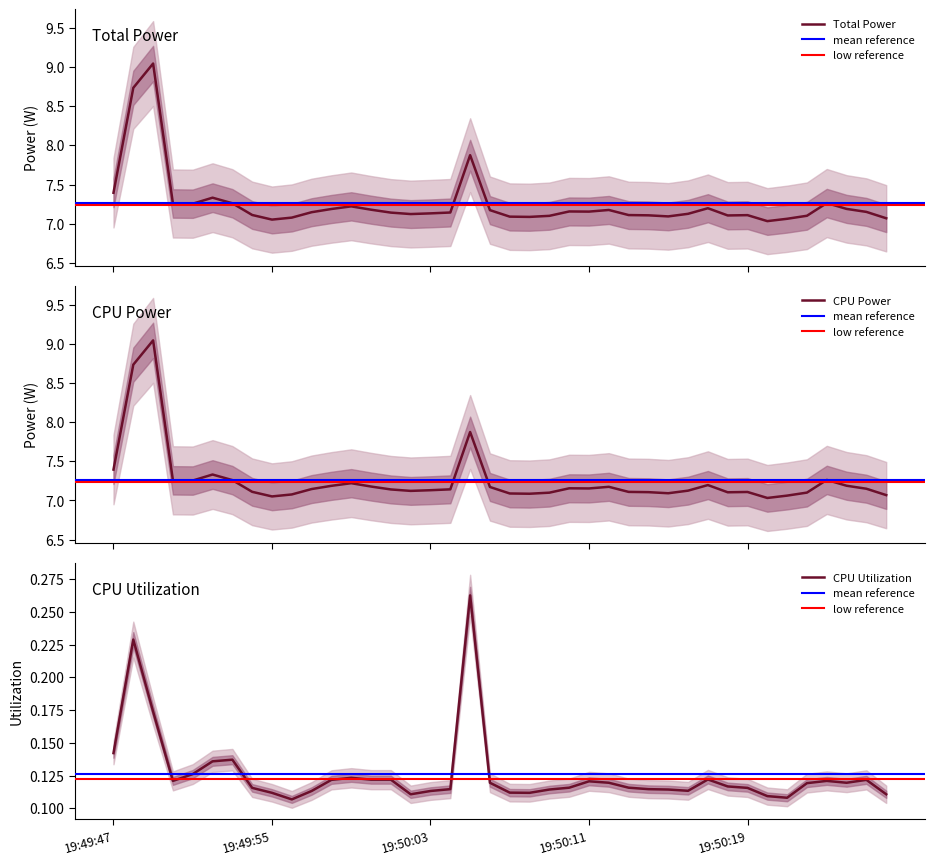

Reading left to right, extract all data points from this chart.

Total Power: 7.4	8.7	9.0	7.3	7.3	7.3	7.3	7.1	7.1	7.1	7.1	7.2	7.2	7.2	7.1	7.1	7.1	7.1	7.9	7.2	7.1	7.1	7.1	7.2	7.2	7.2	7.1	7.1	7.1	7.1	7.2	7.1	7.1	7.0	7.1	7.1	7.3	7.2	7.1	7.1
CPU Power: 7.4	8.7	9.0	7.3	7.3	7.3	7.3	7.1	7.1	7.1	7.1	7.2	7.2	7.2	7.1	7.1	7.1	7.1	7.9	7.2	7.1	7.1	7.1	7.2	7.2	7.2	7.1	7.1	7.1	7.1	7.2	7.1	7.1	7.0	7.1	7.1	7.3	7.2	7.1	7.1
CPU Utilization: 0.1	0.2	0.2	0.1	0.1	0.1	0.1	0.1	0.1	0.1	0.1	0.1	0.1	0.1	0.1	0.1	0.1	0.1	0.3	0.1	0.1	0.1	0.1	0.1	0.1	0.1	0.1	0.1	0.1	0.1	0.1	0.1	0.1	0.1	0.1	0.1	0.1	0.1	0.1	0.1